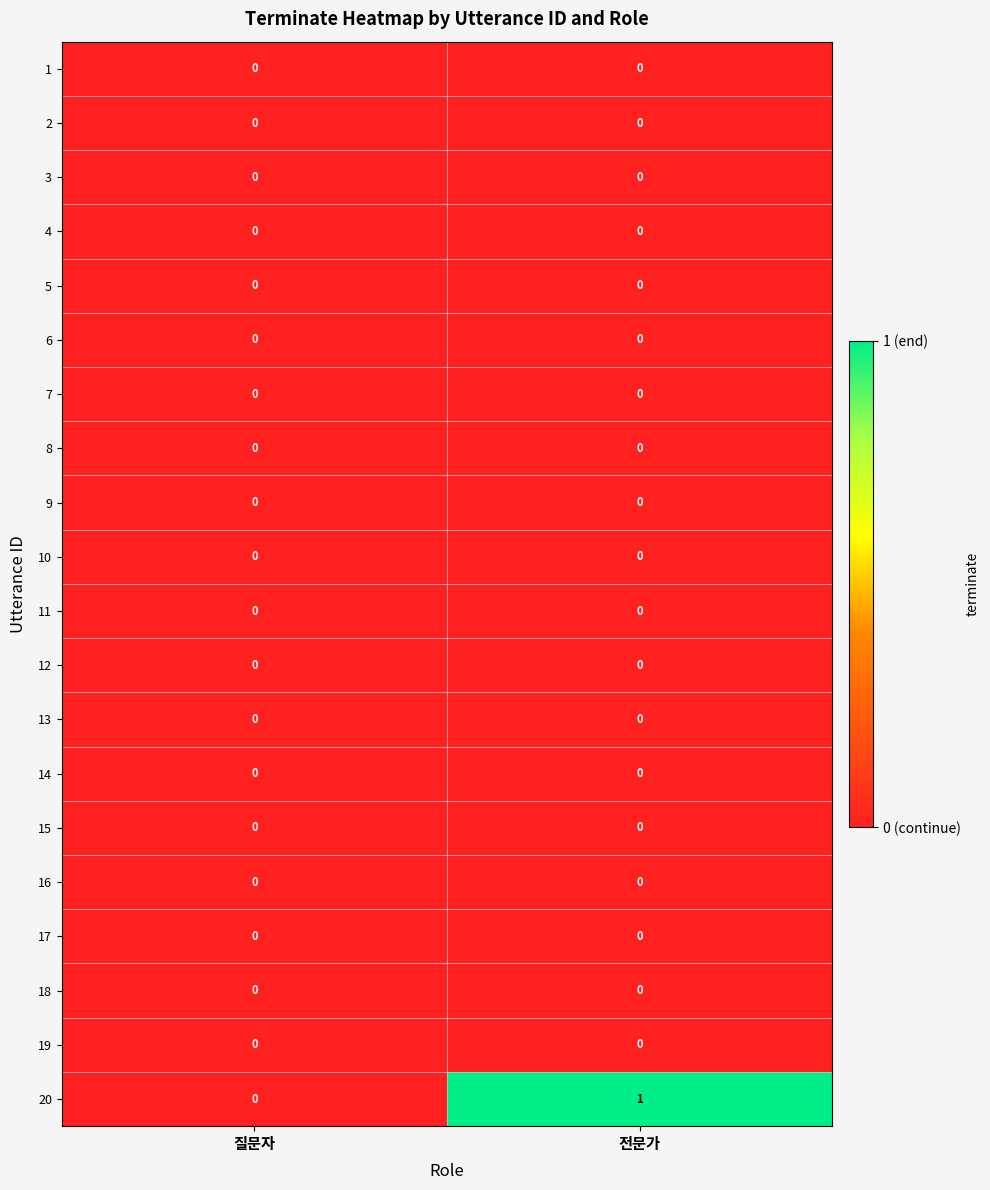

At which category does the chart reach its peak across all series?

전문가